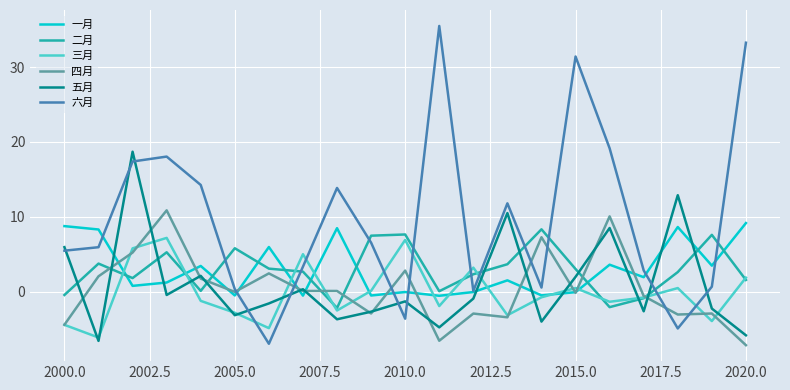

After their last crossing, which series has the higher values: 一月 or 六月?

六月